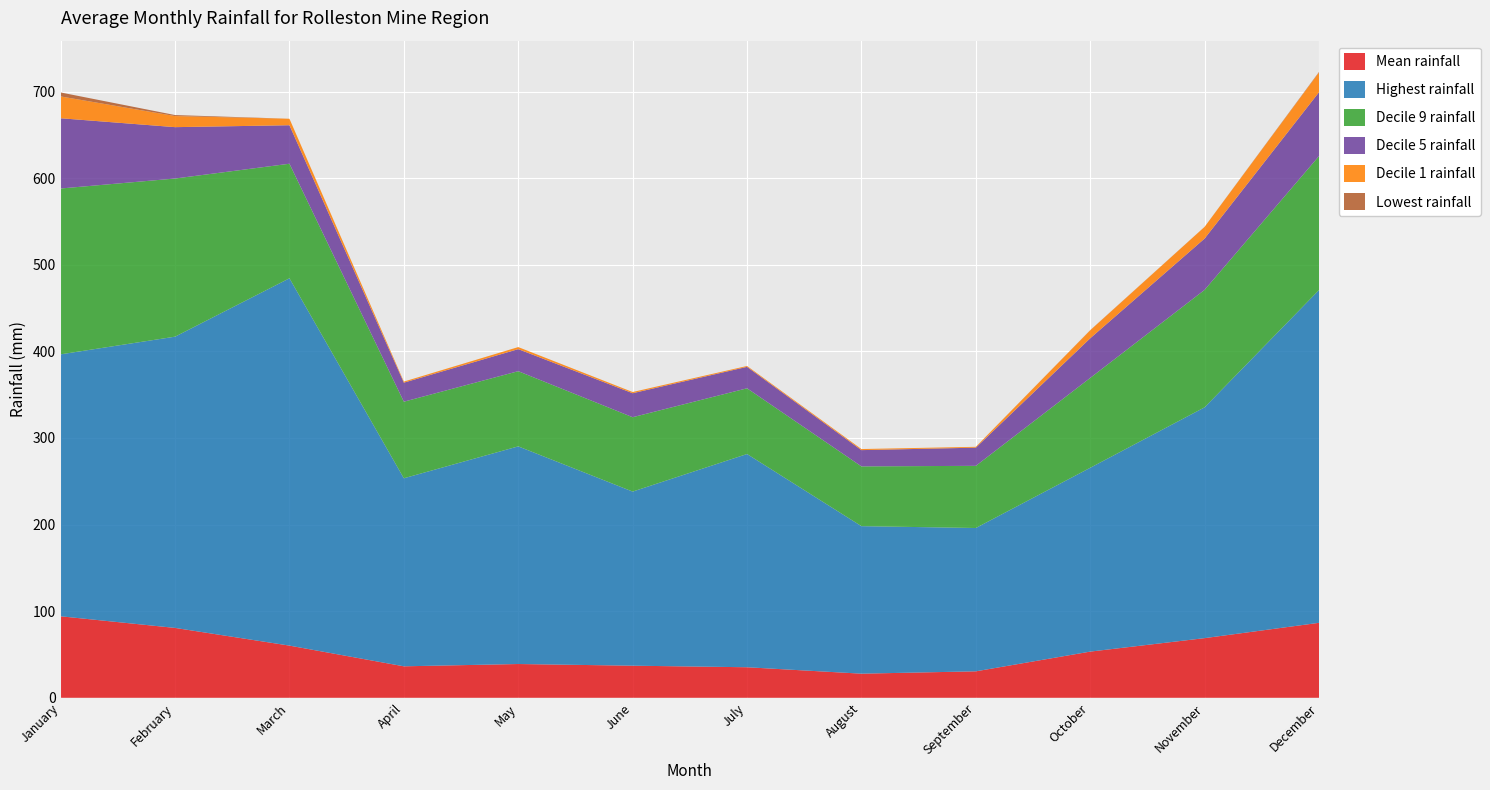

Reading right to left, what are all the values shown in this chart?

Mean rainfall: December=86.6	November=68.9	October=53.3	September=30.6	August=27.9	July=35.3	June=37.1	May=39.0	April=36.3	March=60.2	February=80.7	January=94.1
Highest rainfall: December=384.2	November=266.5	October=212.2	September=165.5	August=170.3	July=246.2	June=201.0	May=251.3	April=217.1	March=424.1	February=336.3	January=302.5
Decile 9 rainfall: December=154.7	November=135.7	October=103.8	September=71.8	August=69.0	July=75.9	June=85.9	May=86.8	April=88.4	March=132.3	February=182.6	January=191.5
Decile 5 rainfall: December=73.7	November=59.2	October=45.8	September=21.0	August=18.8	July=24.8	June=27.7	May=25.5	April=22.0	March=44.5	February=59.3	January=81.1
Decile 1 rainfall: December=22.8	November=13.5	October=9.2	September=1.0	August=1.2	July=1.0	June=1.4	May=2.4	April=1.2	March=7.5	February=12.8	January=25.2
Lowest rainfall: December=0.6	November=0.1	October=0.2	September=0.0	August=0.0	July=0.0	June=0.0	May=0.0	April=0.0	March=0.0	February=1.2	January=4.6